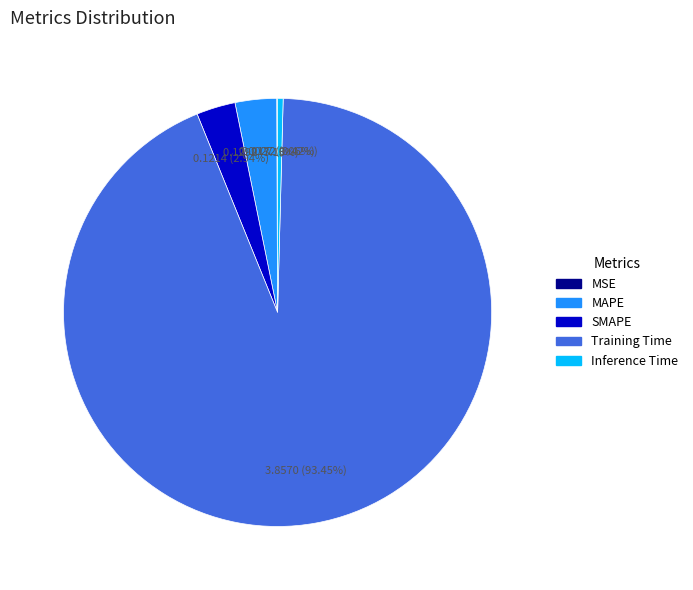

Which slice is the largest?

Training Time